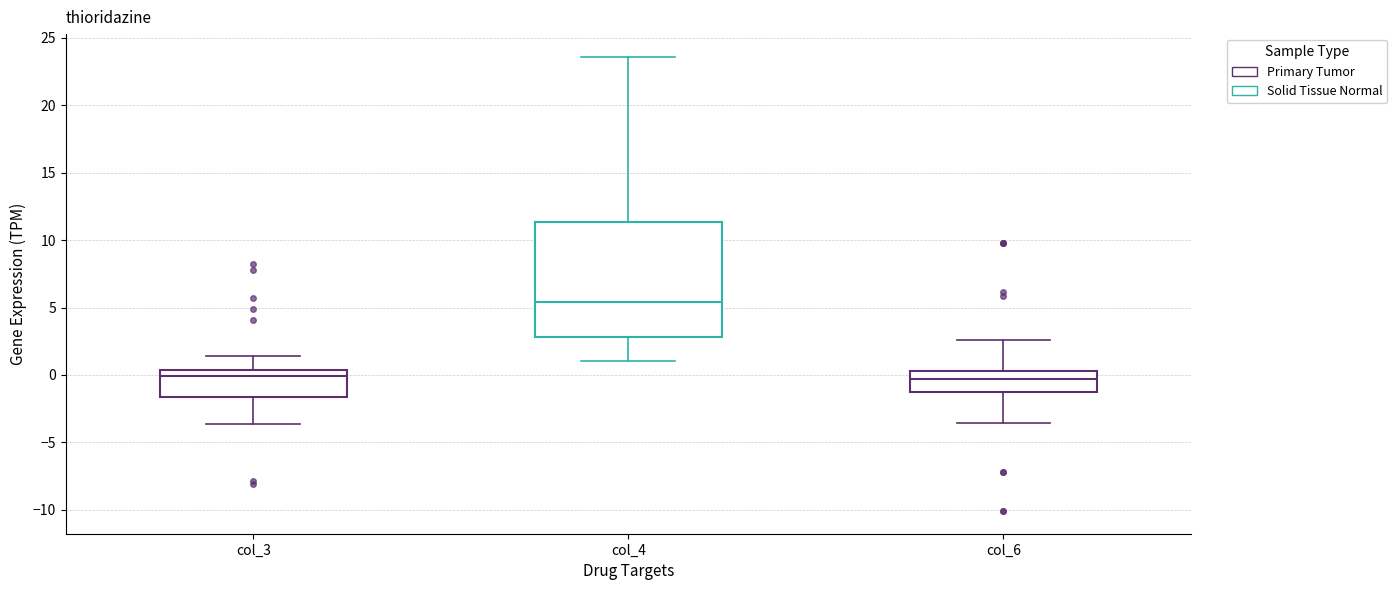

Where is the upper edge of the box for col_6 on the y-axis? The values are not printed on the chart, so give them approximately, as read against the axis.

0.5